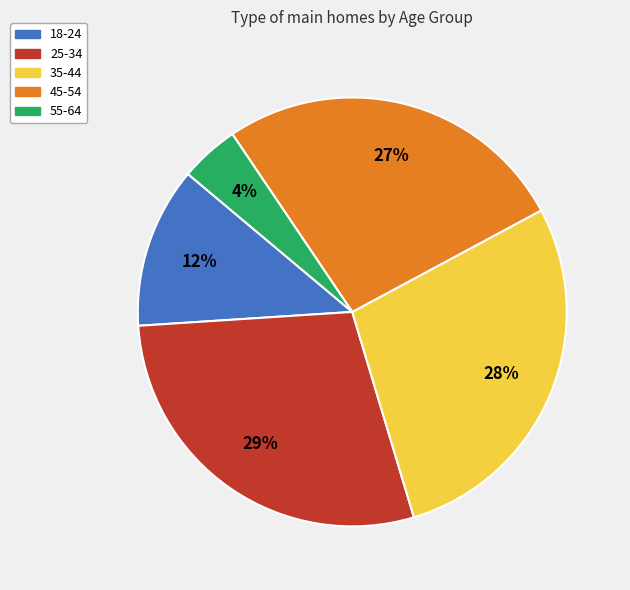

Does 25-34 account for over 50% of the chart?

No